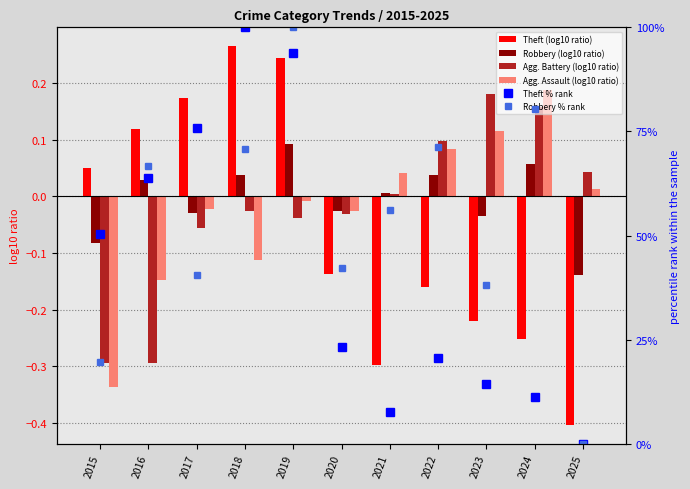

Where is Agg. Assault (log10 ratio) nearest to the value 0?

2019